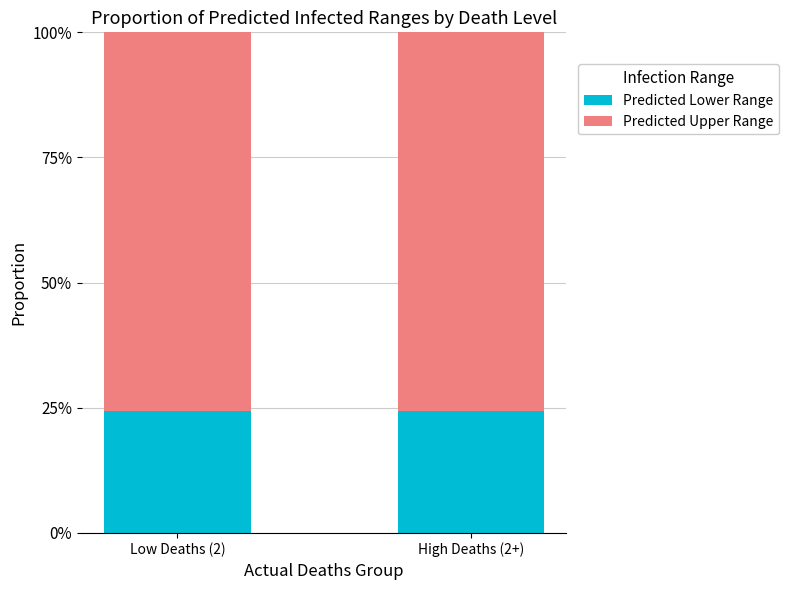

What are all the series names shown in the legend?

Predicted Lower Range, Predicted Upper Range